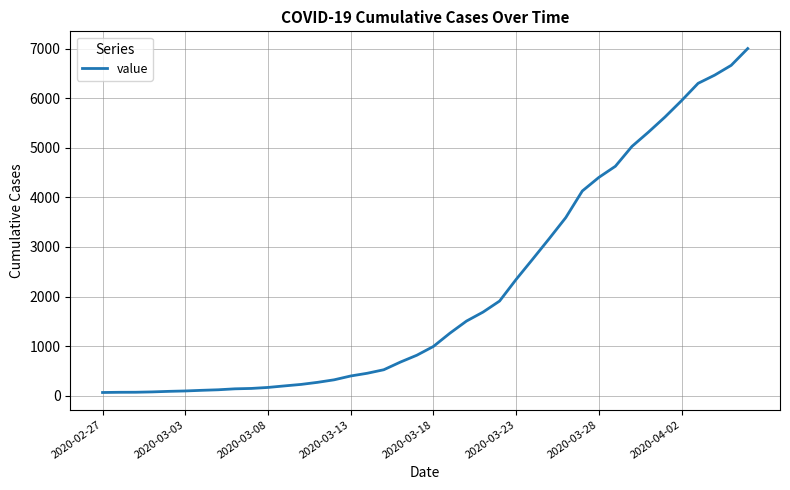

What is the greatest value displayed?

7003